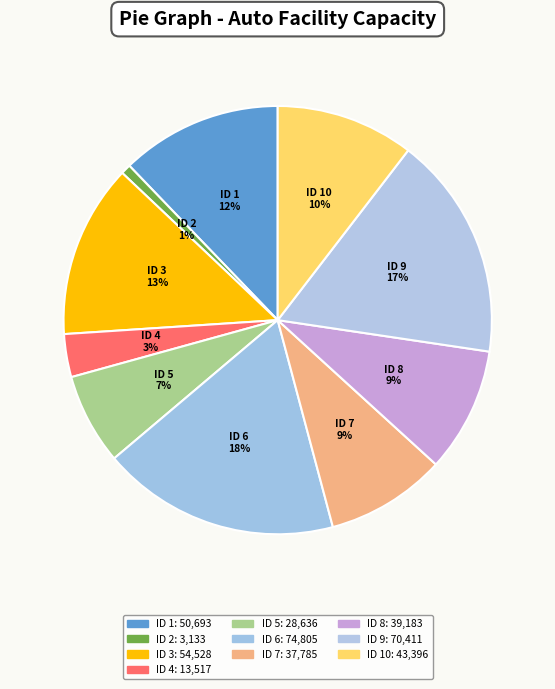

To the nearest percent, what percentage of the pie is ID 3?

13%